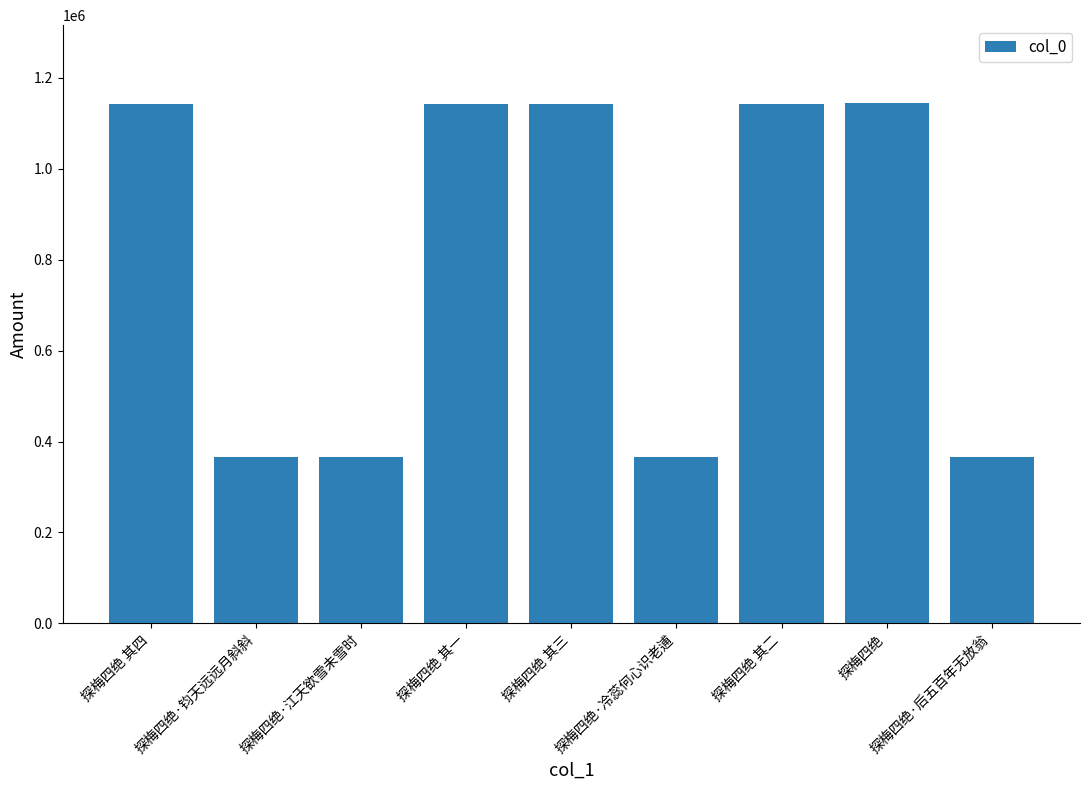

What position from the right is 探梅四绝·钧天远远月斜斜?

8